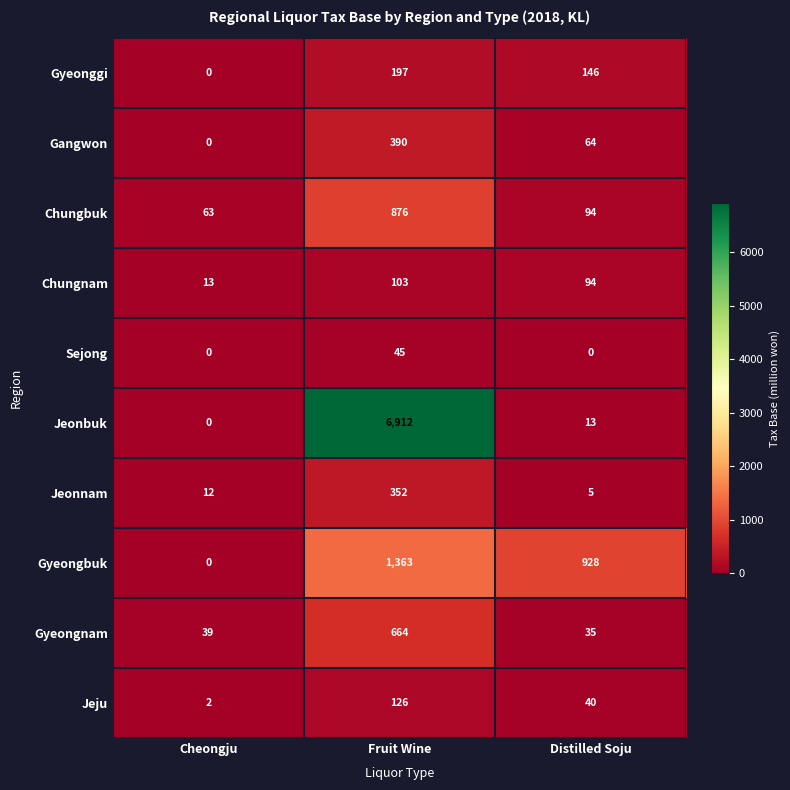

The value of Jeonnam at Distilled Soju is 9. True or false?

False